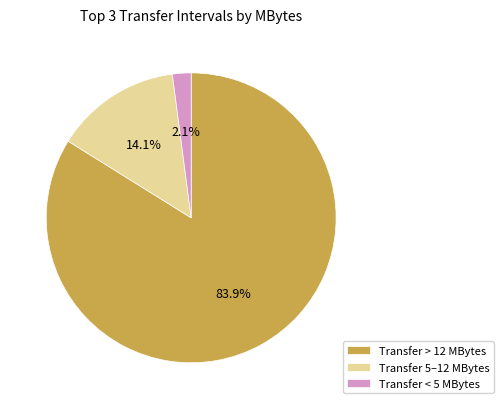

How many segments does this pie chart have?

3